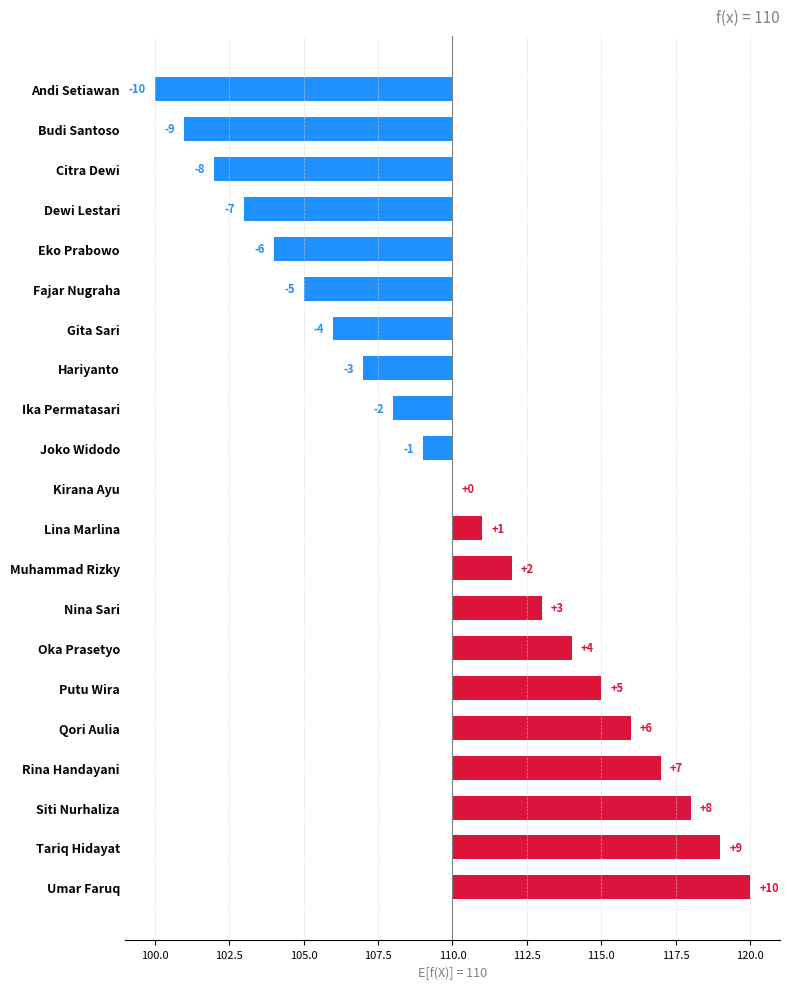

Is it true that the value at Lina Marlina is 2?

False